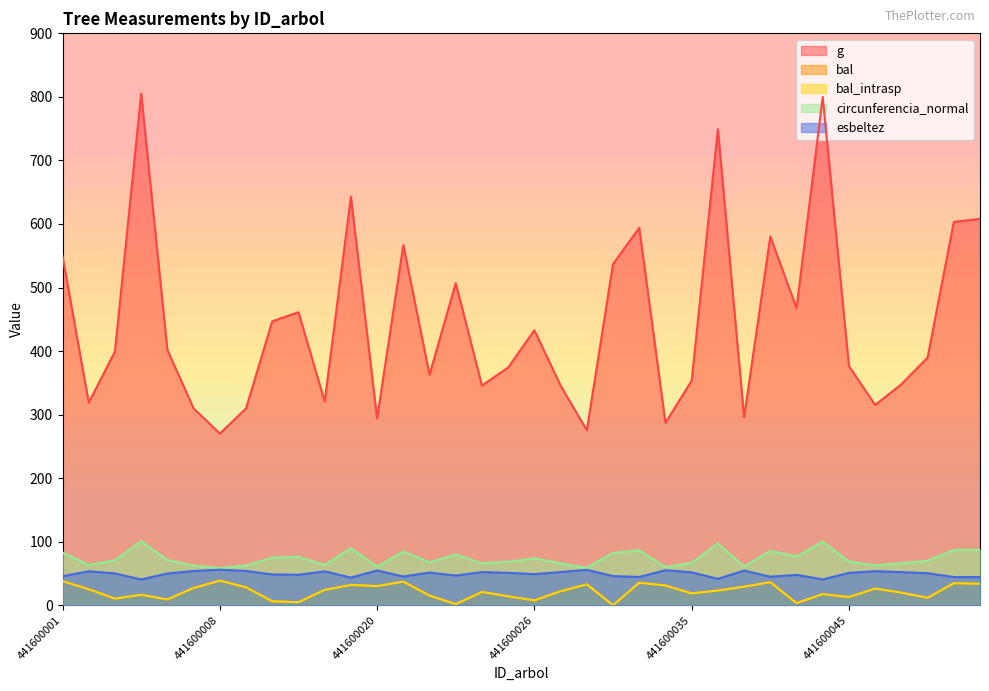

What is the difference between the second highest and minimum values in the g series?

529.6